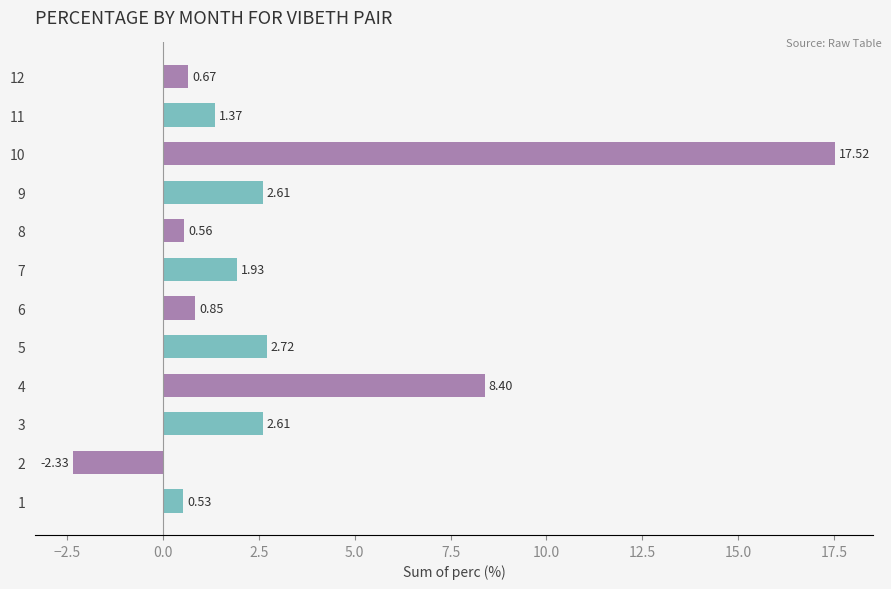

What is the change in value from 10 to 11?

-16.1